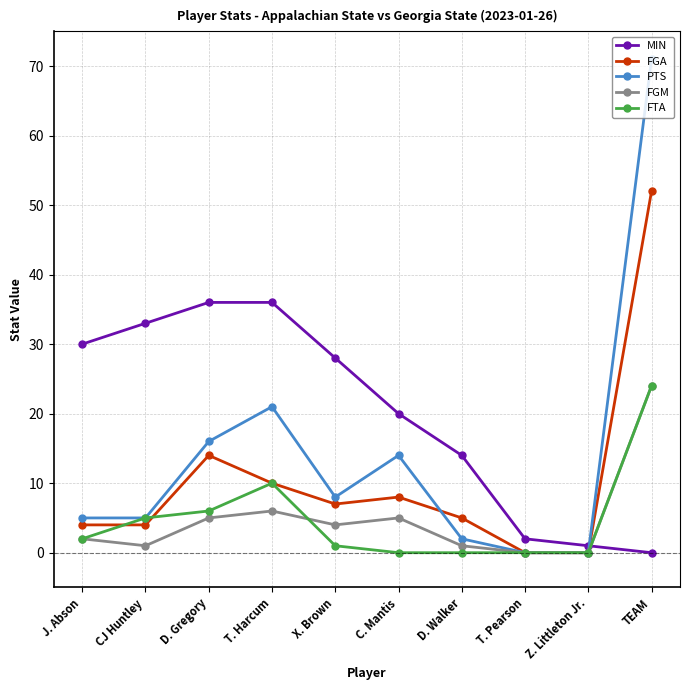

What is the total value across all series at TEAM?

171